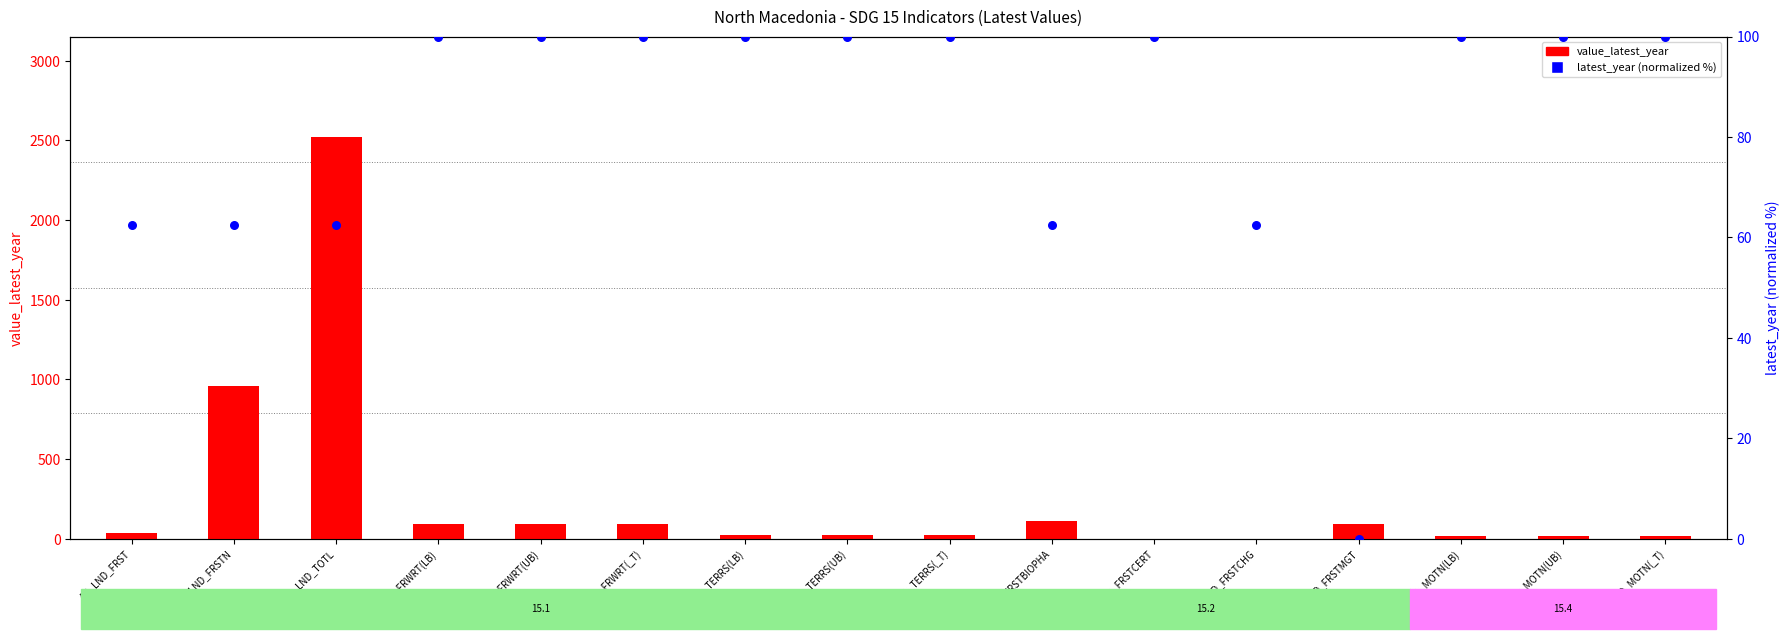

Which series reaches the maximum Y coordinate?

value_latest_year